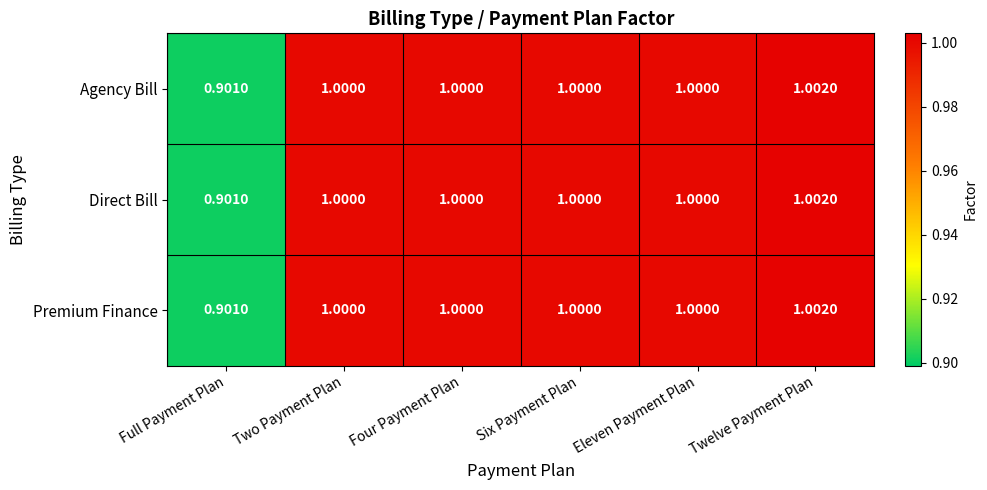

At which category is the sum across all series the highest?

Twelve Payment Plan